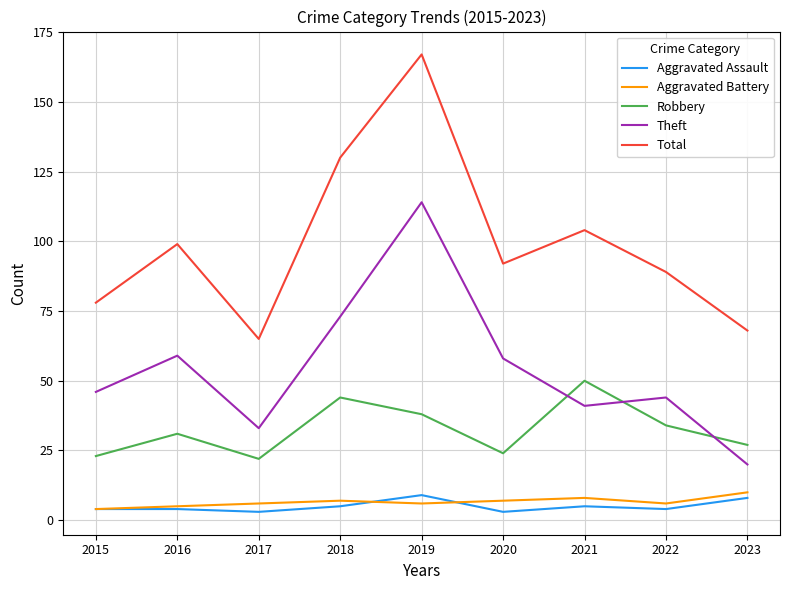

True or false: Aggravated Assault and Theft cross at least once.

False